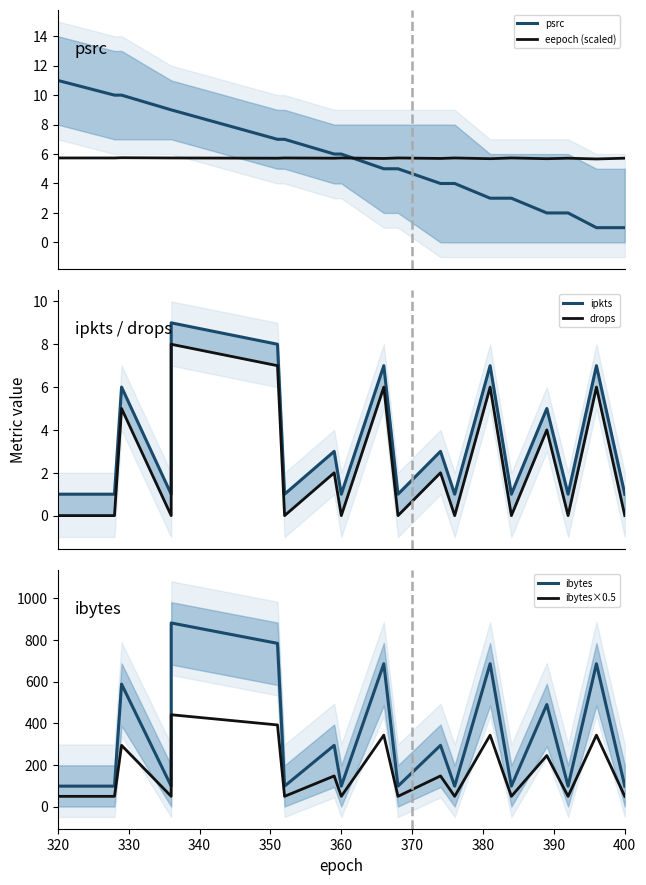

What is the difference between the second highest and second lowest values in the ibytes×0.5 series?

343.0